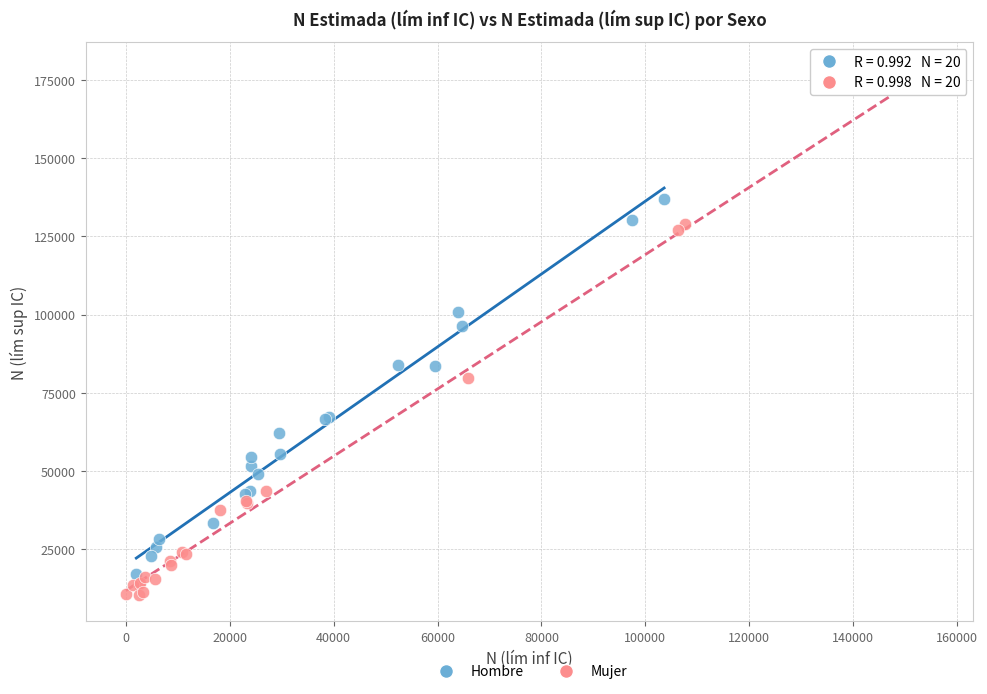

Which series has the largest Y range (max minus min)?

Mujer